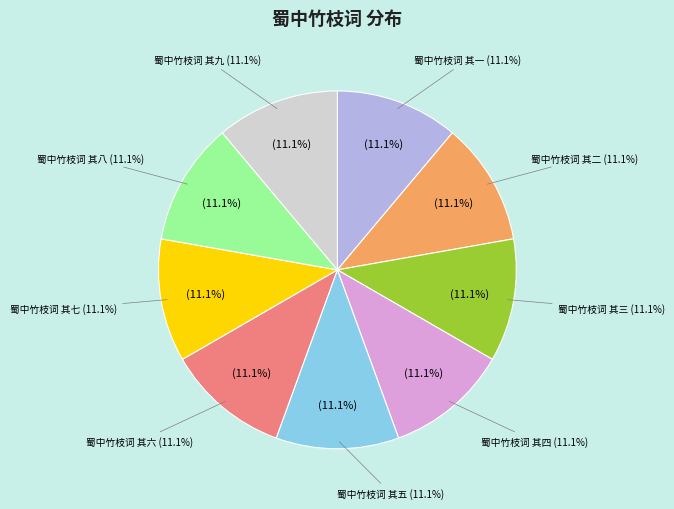

To the nearest percent, what portion does 蜀中竹枝词 其九 represent?

11%